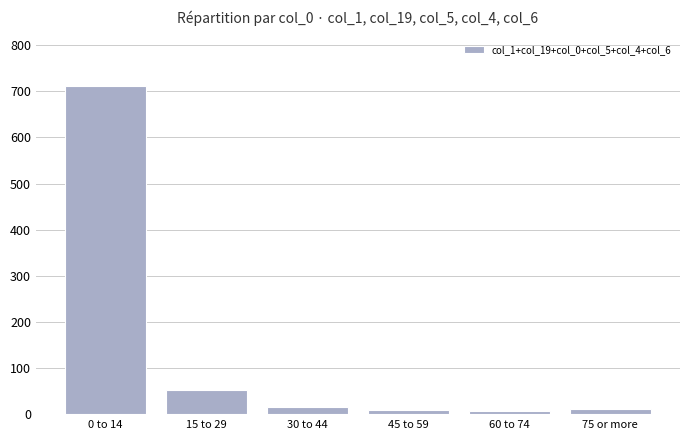

The value at 60 to 74 is 7. True or false?

True